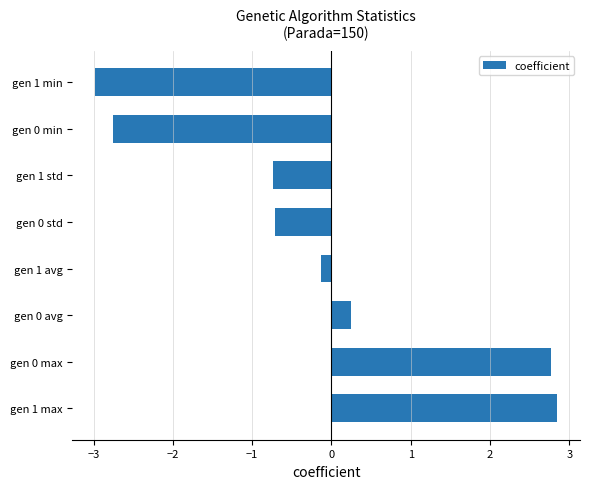

Which has a higher value, gen 0 std or gen 1 max?

gen 1 max